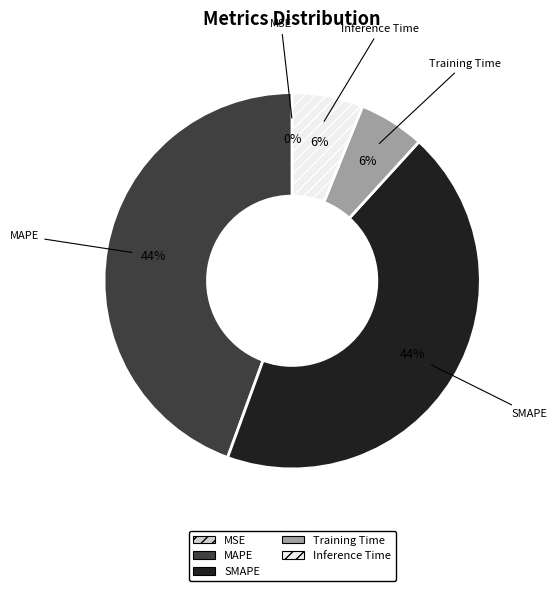

Does Training Time account for over 50% of the chart?

No